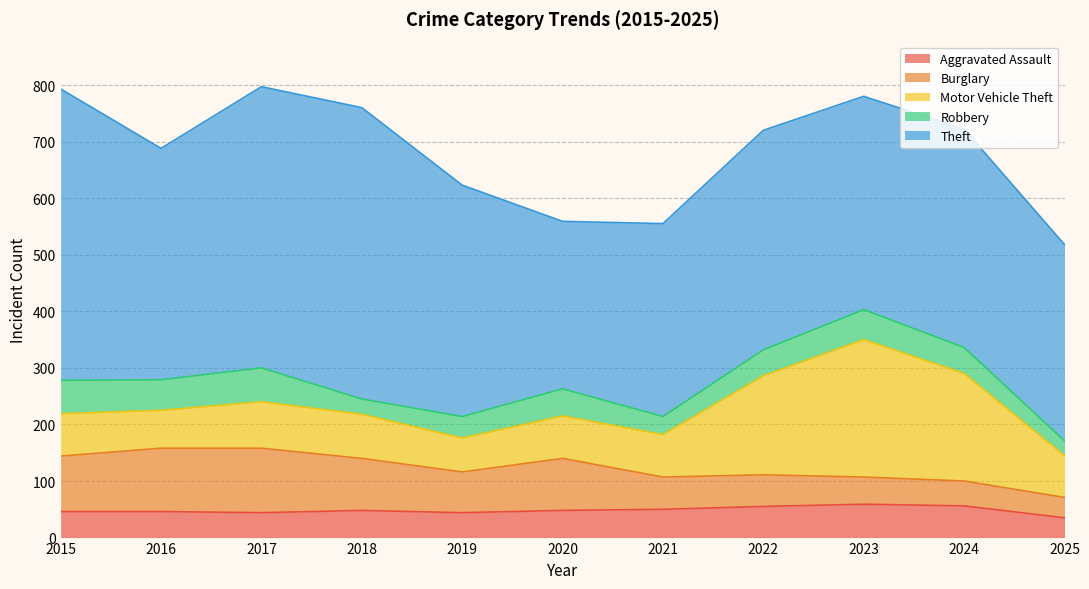

At which category does Theft reach its first local peak?

2018